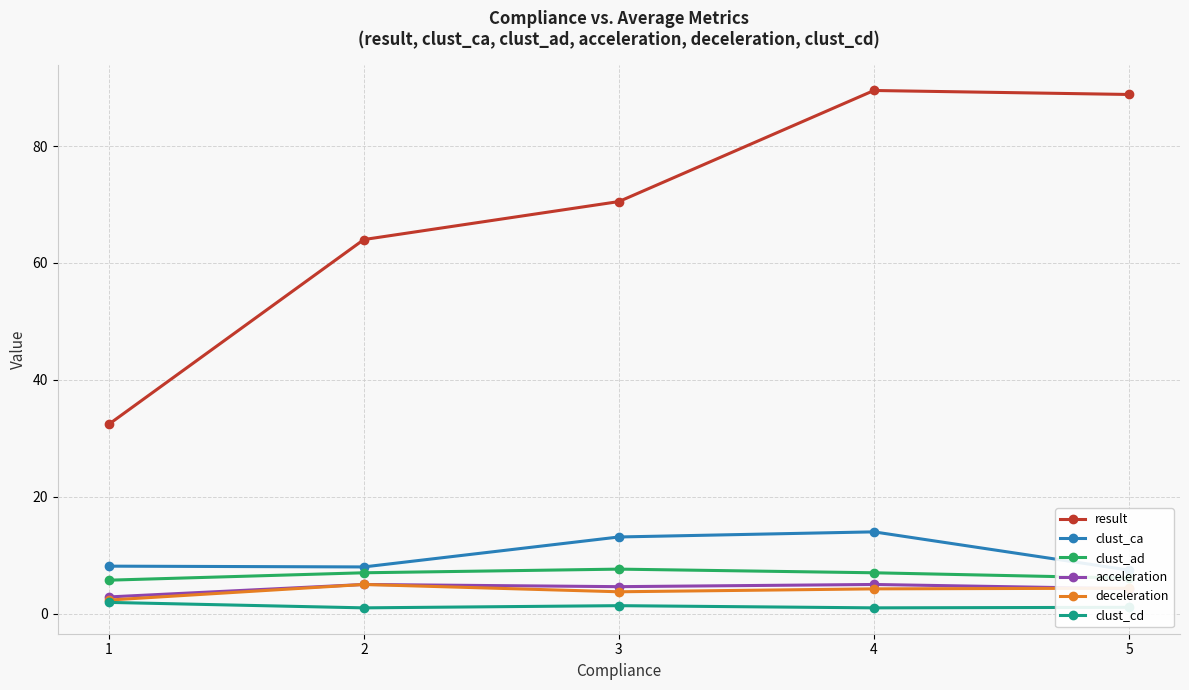

What is the total value across all series at 3?

101.0